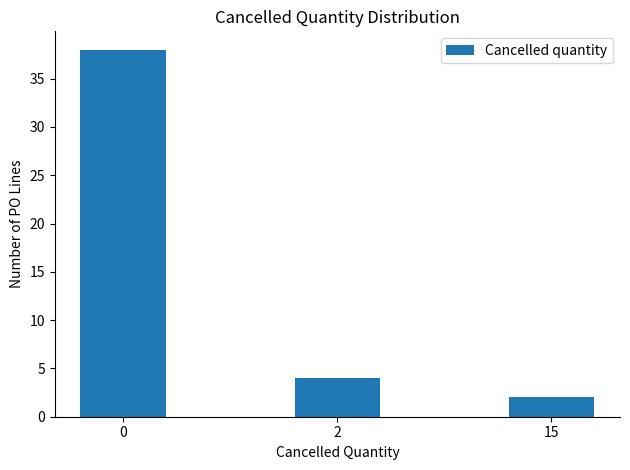

List the labels in order of value, largest first.

0, 2, 15